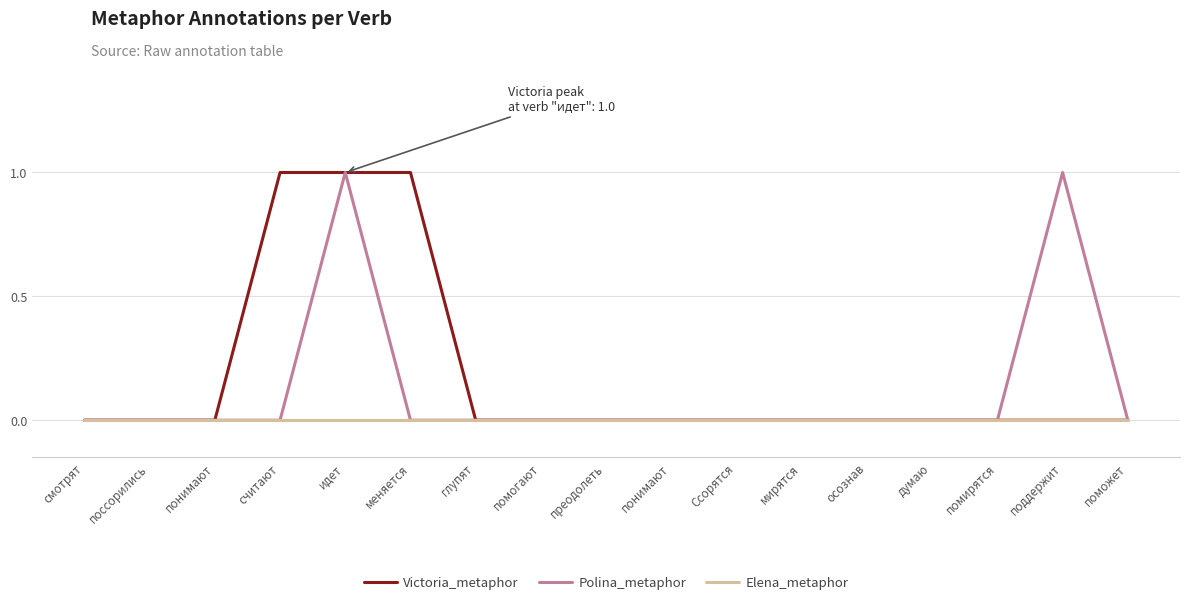

Rank the series by their average value, from highest to lowest.

Victoria_metaphor, Polina_metaphor, Elena_metaphor